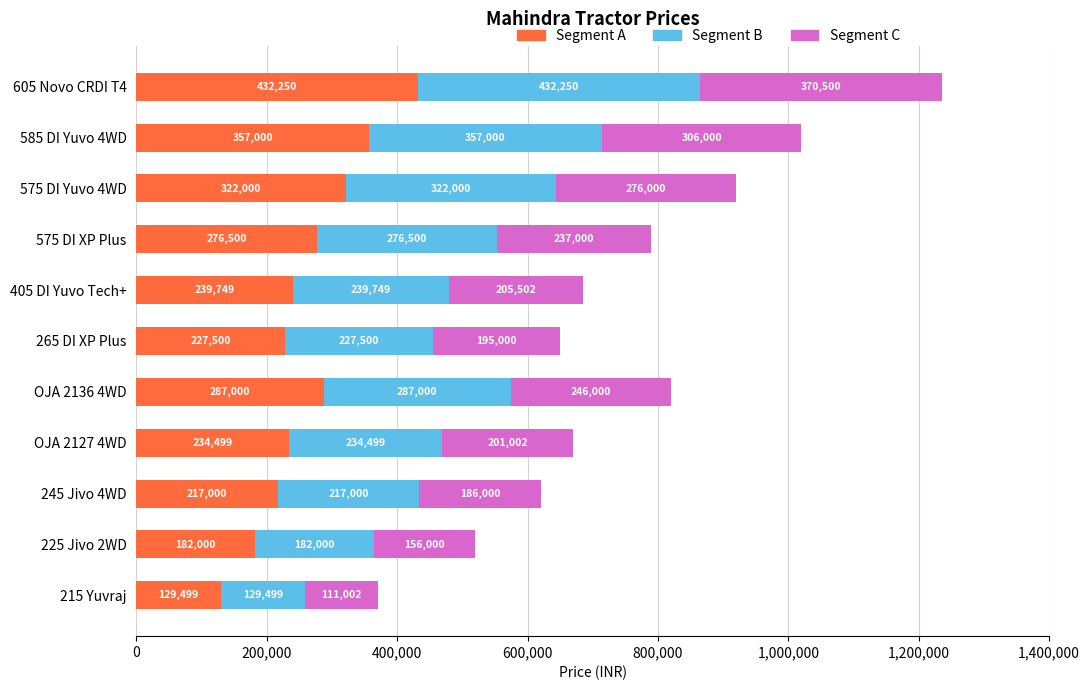

Is it true that Segment A equals 357000 at 585 DI Yuvo 4WD?

True